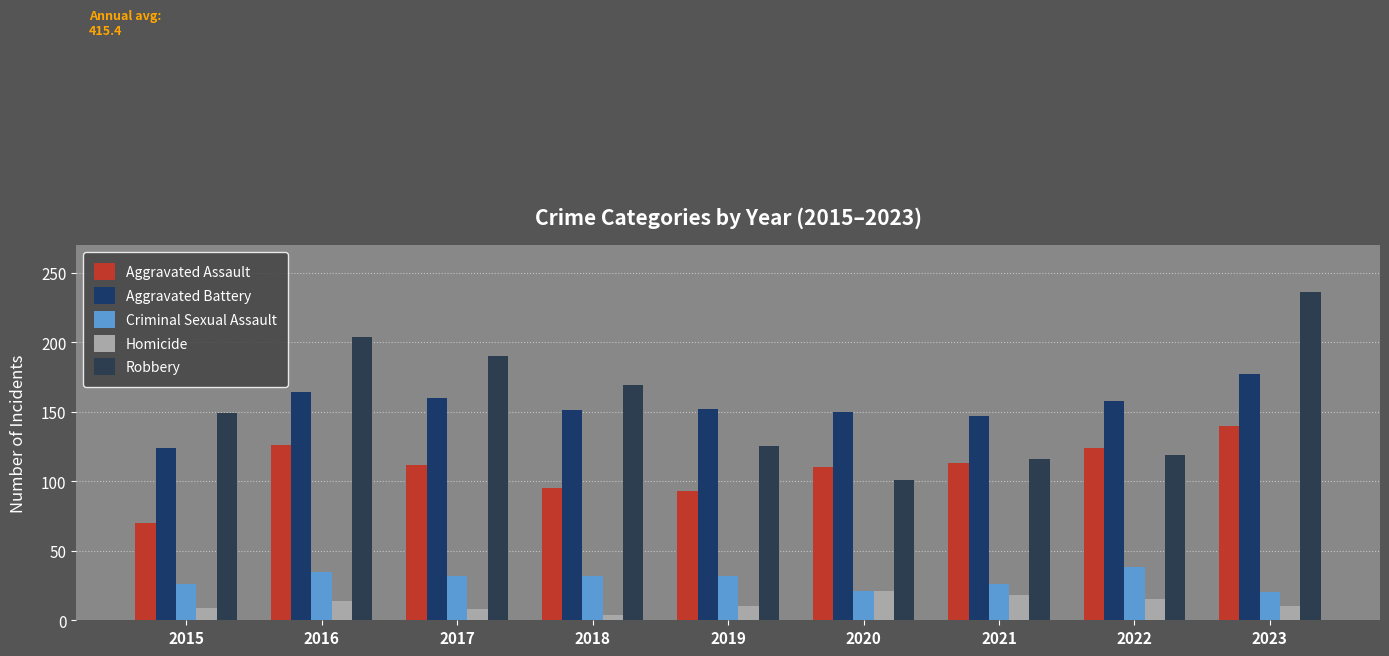

Reading left to right, list all the values displayed in this chart.

Aggravated Assault: 70	126	112	95	93	110	113	124	140
Aggravated Battery: 124	164	160	151	152	150	147	158	177
Criminal Sexual Assault: 26	35	32	32	32	21	26	38	20
Homicide: 9	14	8	4	10	21	18	15	10
Robbery: 149	204	190	169	125	101	116	119	236